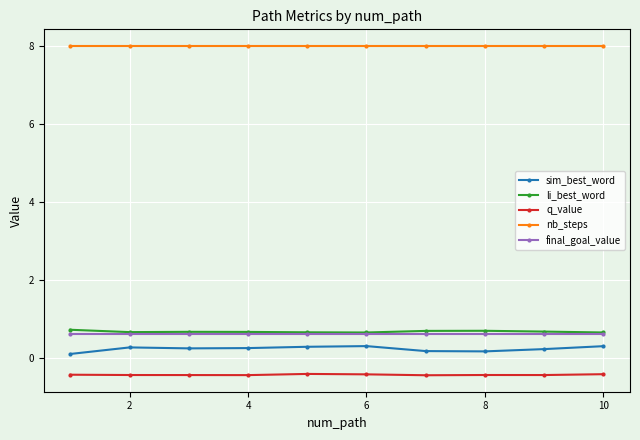

Which series has the widest spread of values?

sim_best_word